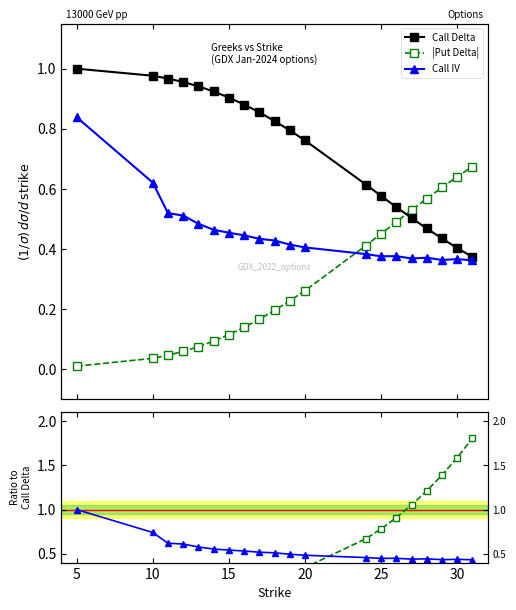

Reading left to right, list all the values displayed in this chart.

Call Delta: 1.0	1.0	1.0	1.0	0.9	0.9	0.9	0.9	0.9	0.8	0.8	0.8	0.6	0.6	0.5	0.5	0.5	0.4	0.4	0.4
|Put Delta|: 0.0	0.0	0.0	0.1	0.1	0.1	0.1	0.1	0.2	0.2	0.2	0.3	0.4	0.5	0.5	0.5	0.6	0.6	0.6	0.7
Call IV: 0.8	0.6	0.5	0.5	0.5	0.5	0.5	0.4	0.4	0.4	0.4	0.4	0.4	0.4	0.4	0.4	0.4	0.4	0.4	0.4
|Put Delta|/Call Delta: 0.0	0.0	0.0	0.1	0.1	0.1	0.1	0.2	0.2	0.2	0.3	0.3	0.7	0.8	0.9	1.1	1.2	1.4	1.6	1.8
IV/IV_0: 1.0	0.7	0.6	0.6	0.6	0.6	0.5	0.5	0.5	0.5	0.5	0.5	0.5	0.4	0.4	0.4	0.4	0.4	0.4	0.4